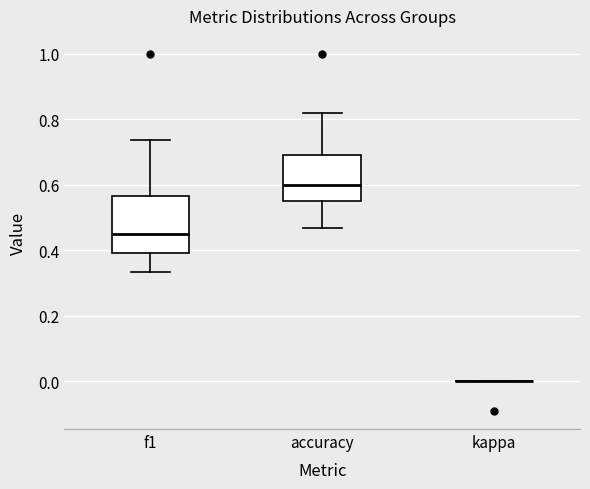

Comparing the boxes themselves (not the whiskers), which one is the tallest?

f1